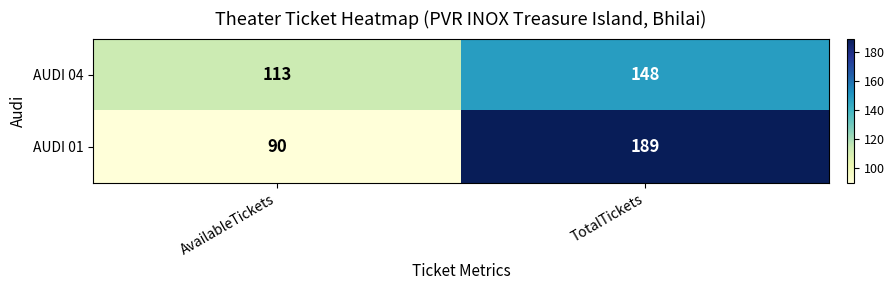

Where is AUDI 04 nearest to the value 130?

AvailableTickets